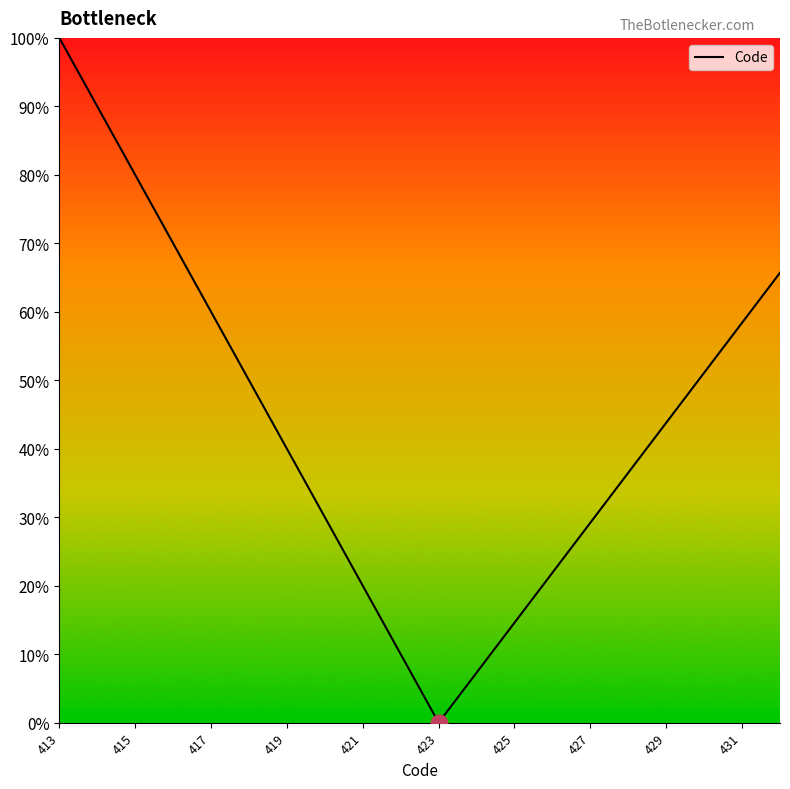

What is the difference between the maximum and minimum values?

100.0